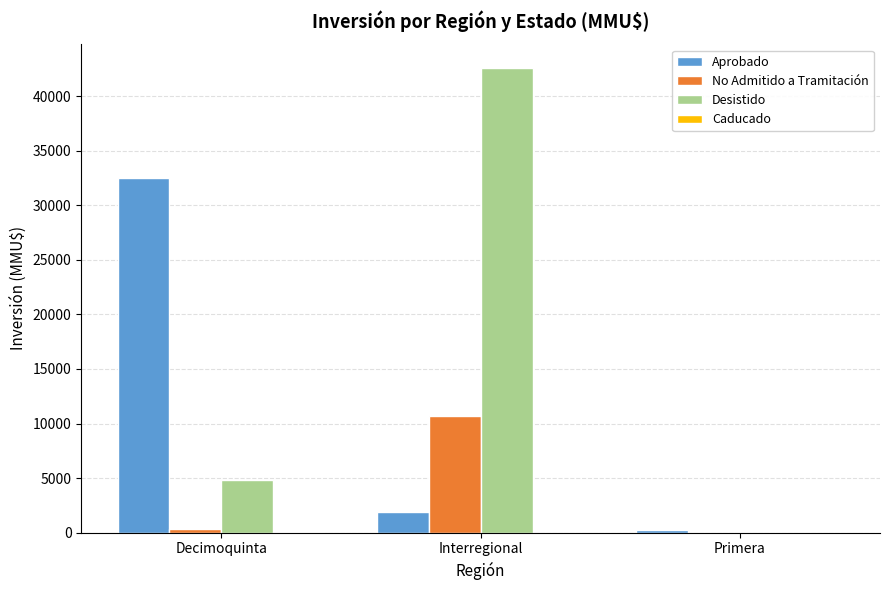

Which category has the highest value across all series?

Interregional